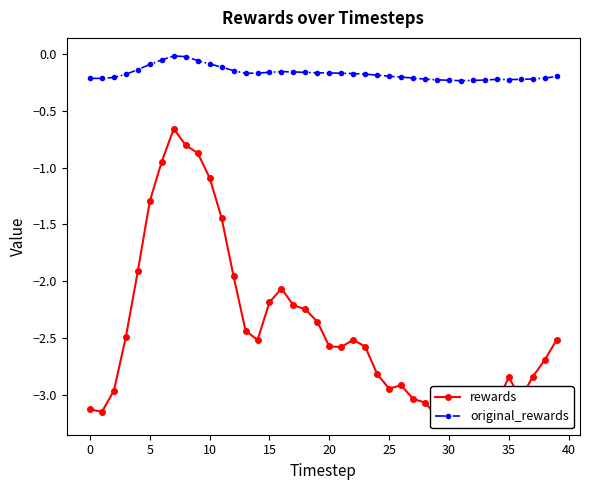

True or false: original_rewards and rewards intersect in this chart.

False